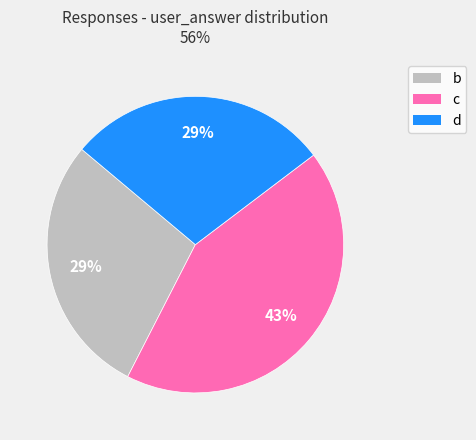

Does d represent more than half of the total?

No